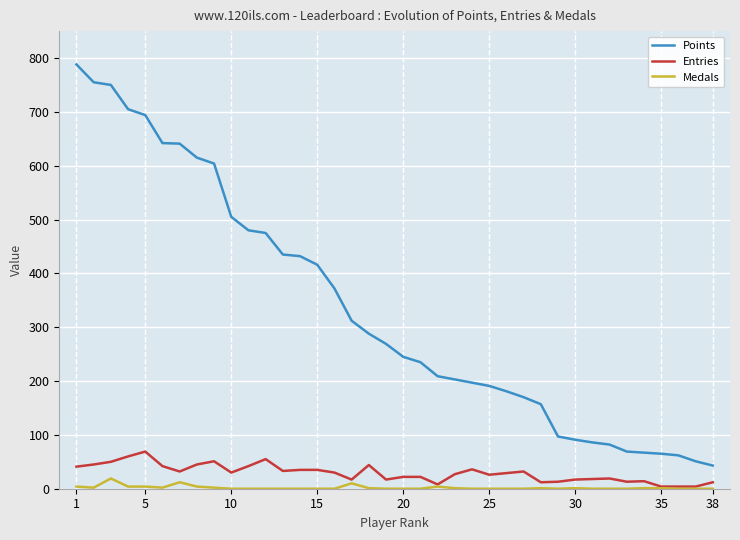

True or false: Entries and Points intersect in this chart.

False